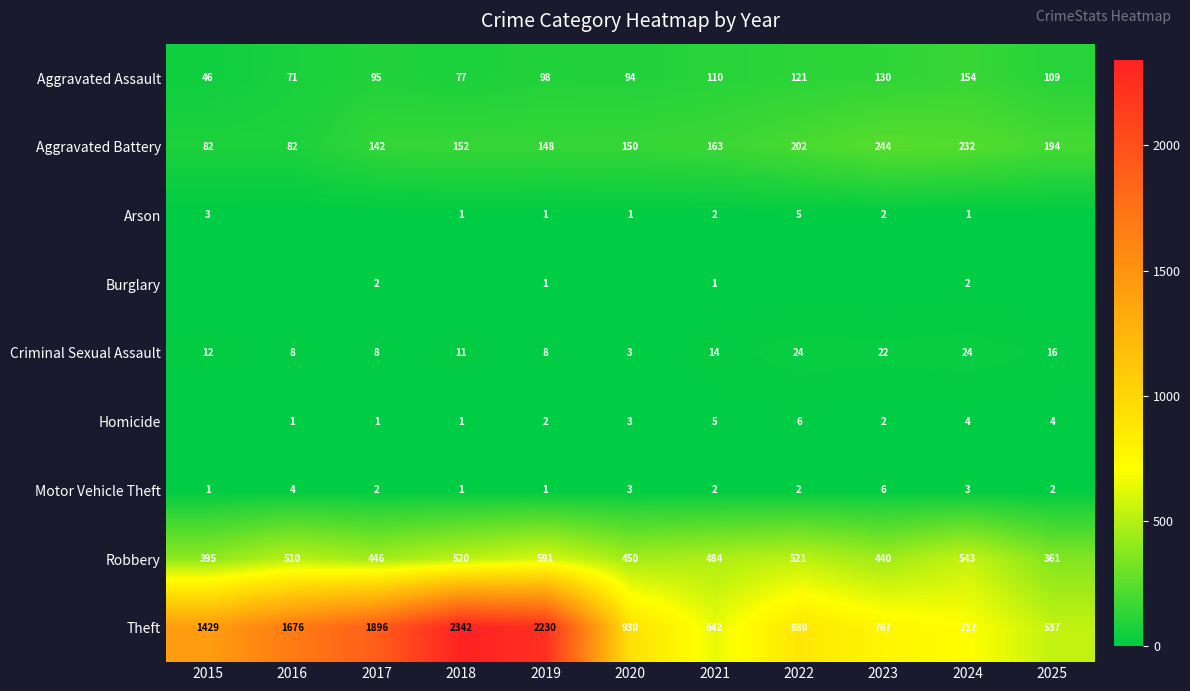

Which category has the lowest value in the Theft series?

2025